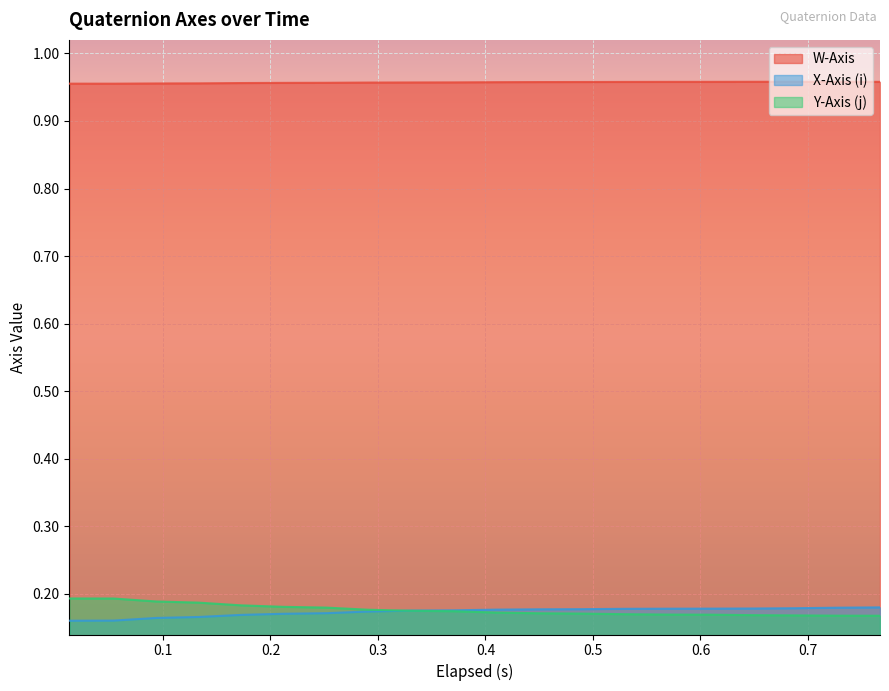

Count the X-Axis (i) values in the range 0 to 1.

20